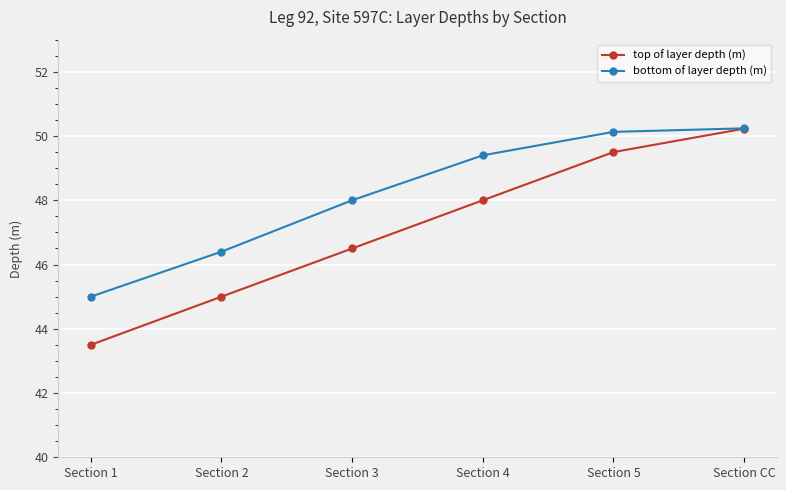

How many data points does each series have?

6